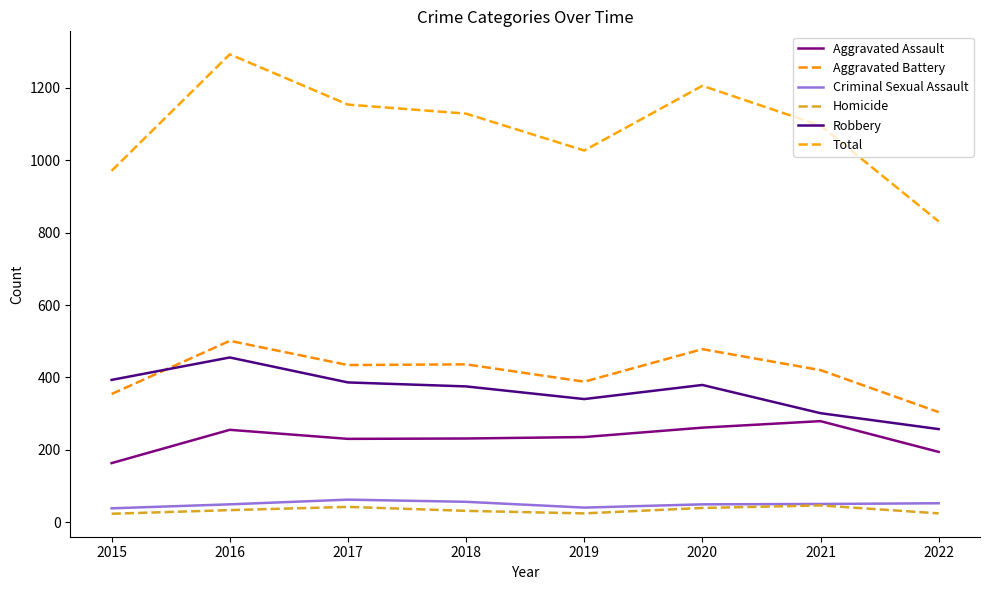

Which category has the highest value across all series?

2016